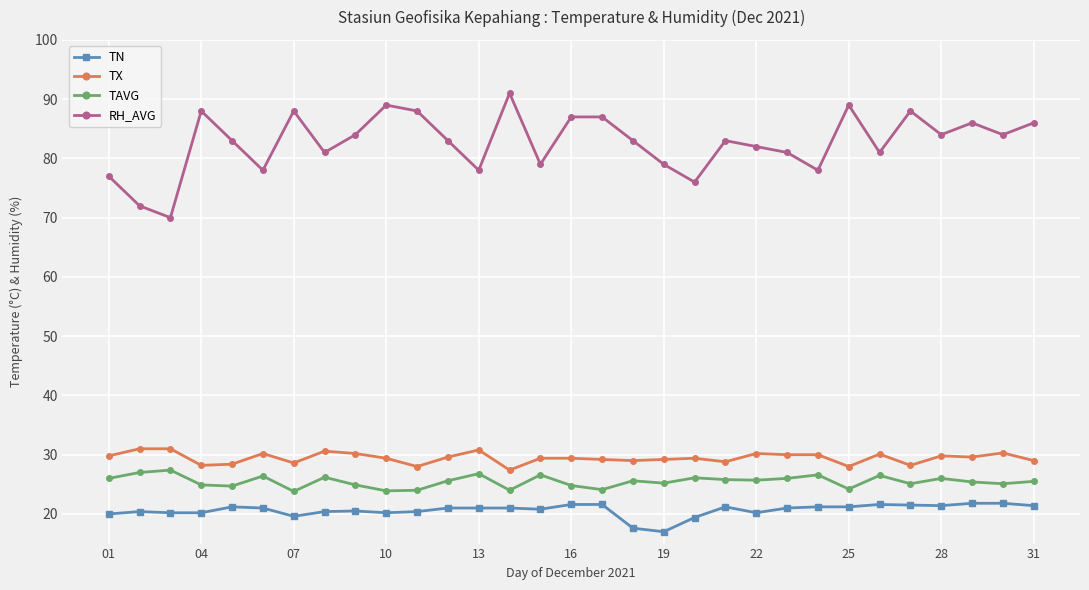

What is the sum of all TAVG values?

789.9